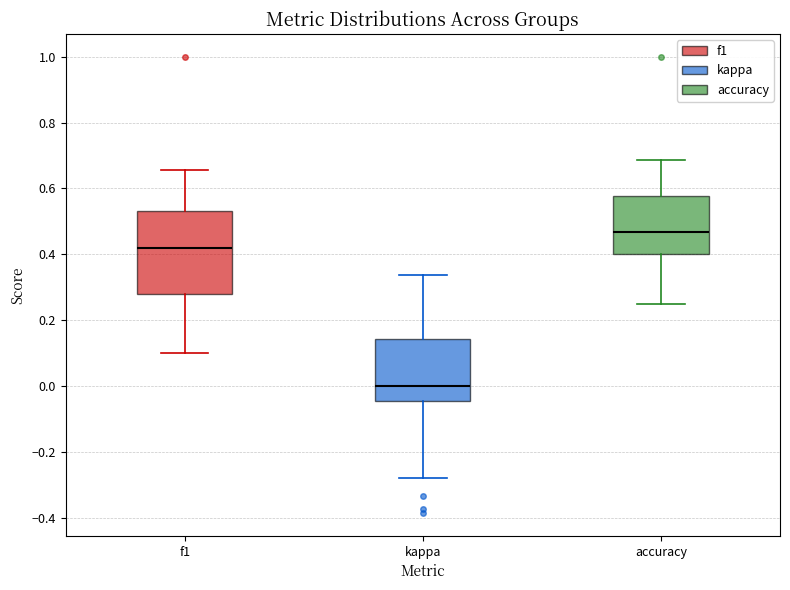

Reading left to right, transcribe this box plot: for each box, give where its median line is, the range the box spans, and where its two whiskers end, as read against the y-axis. The values are not printed on the chart, so give them approximately, as read against the axis.

f1: median 0.42, box 0.28 to 0.54, whiskers 0.10 to 0.66
kappa: median 0.00, box -0.04 to 0.14, whiskers -0.28 to 0.34
accuracy: median 0.46, box 0.40 to 0.58, whiskers 0.26 to 0.68